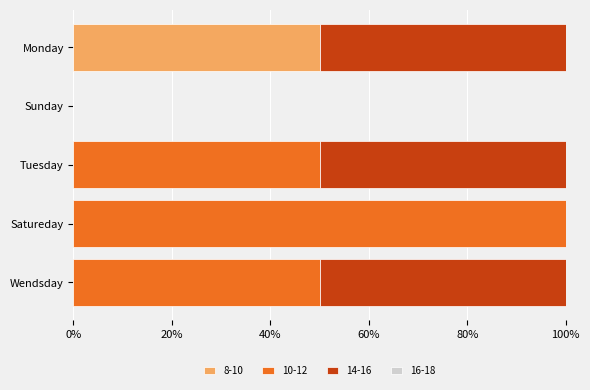

Is it true that 8-10 equals 0 at Tuesday?

True